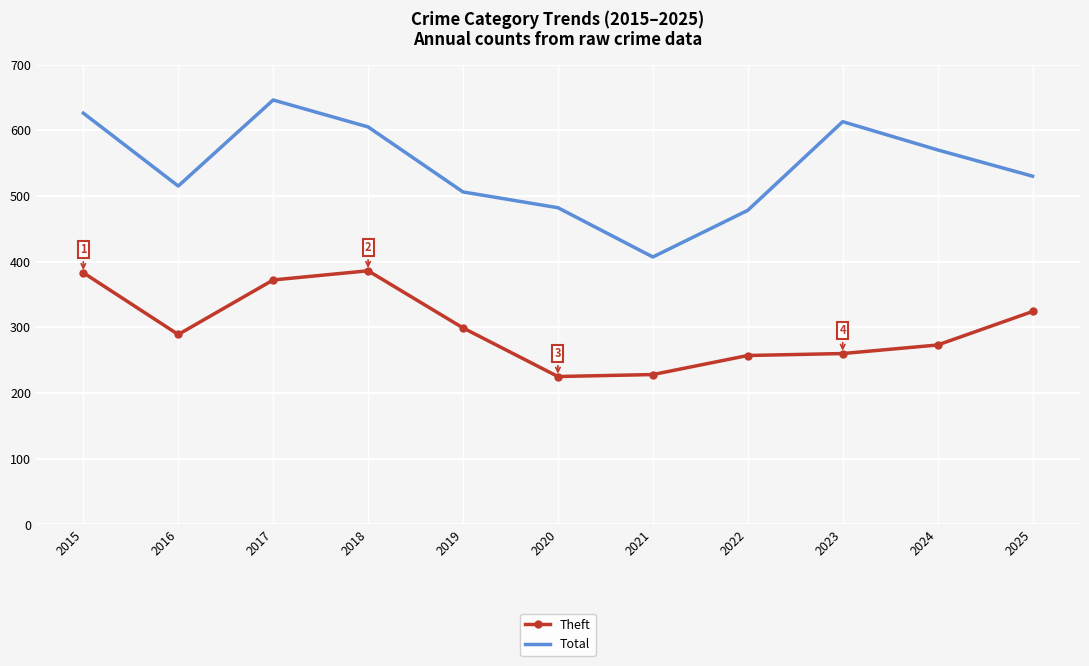

What is the sum of all Total values?

5978